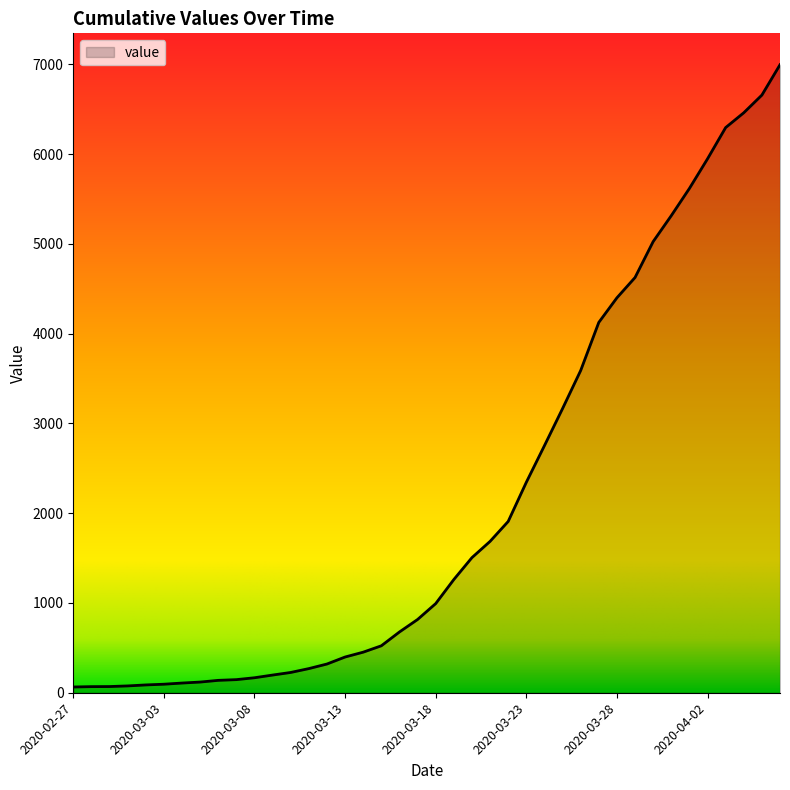

What is the difference between the maximum and minimum values?

6931